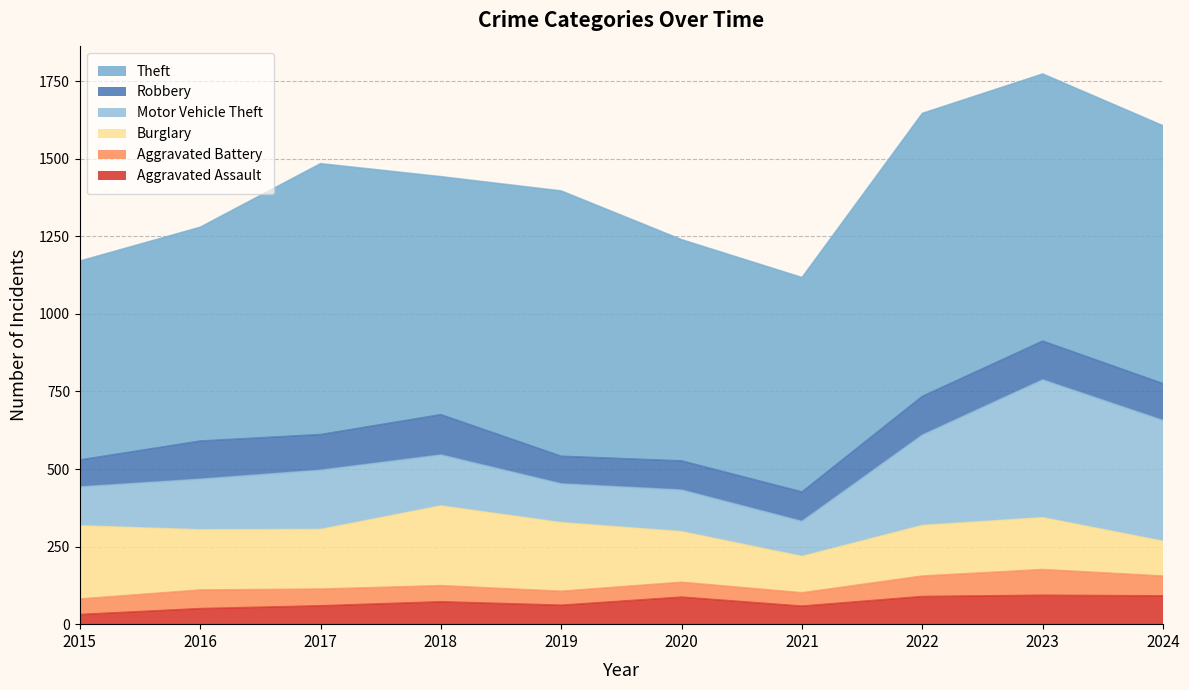

How many categories are shown in the chart?

10